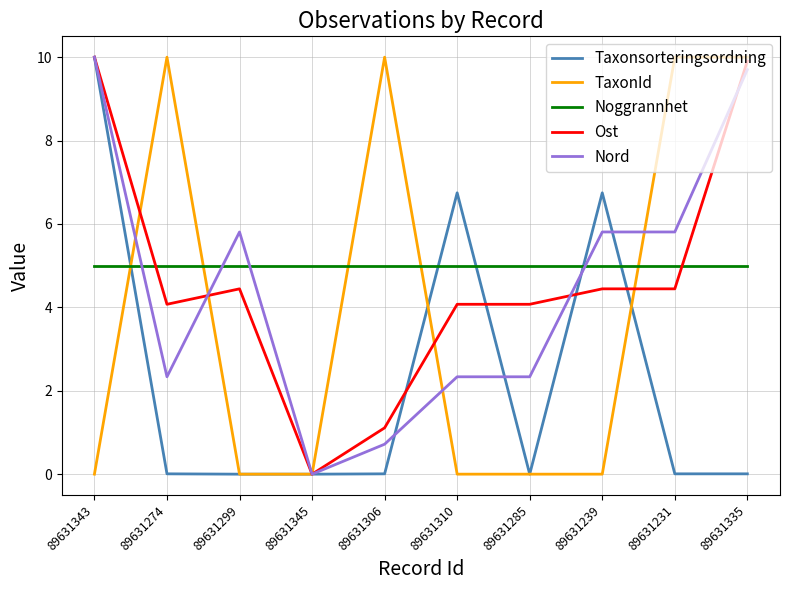

What are all the series names shown in the legend?

Taxonsorteringsordning, TaxonId, Noggrannhet, Ost, Nord